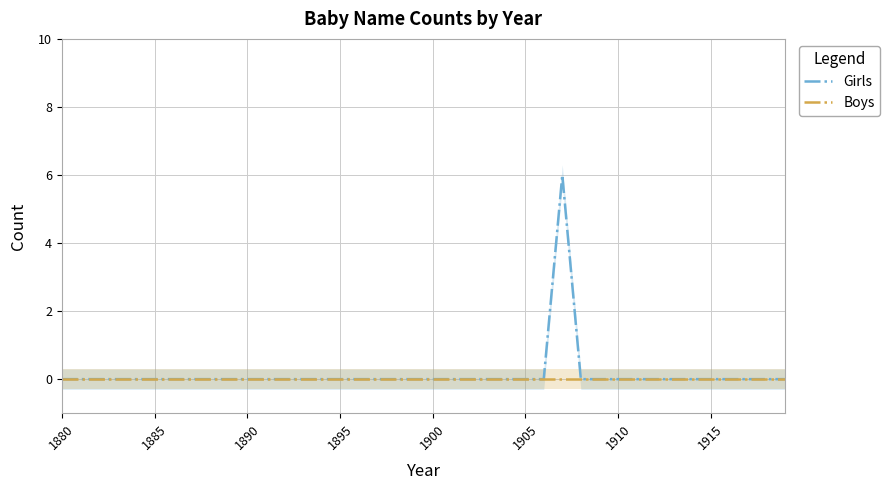

What is the maximum value shown in the chart?

6